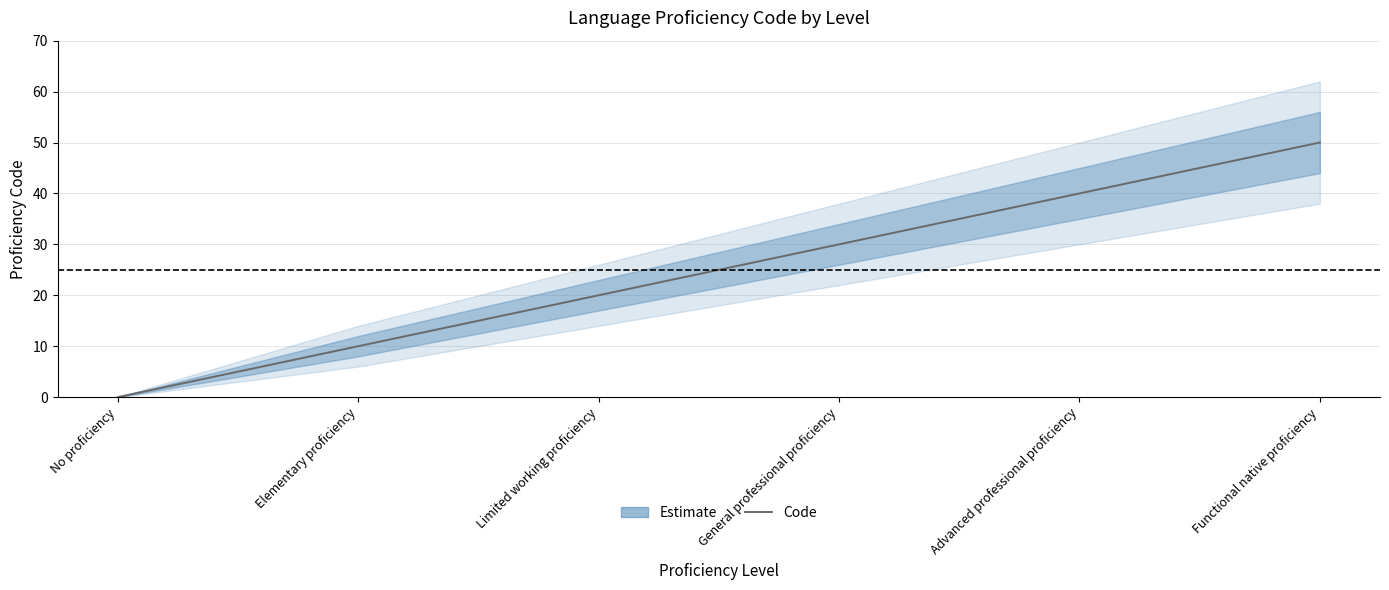

What is the label of the 1st point from the right?

Functional native proficiency